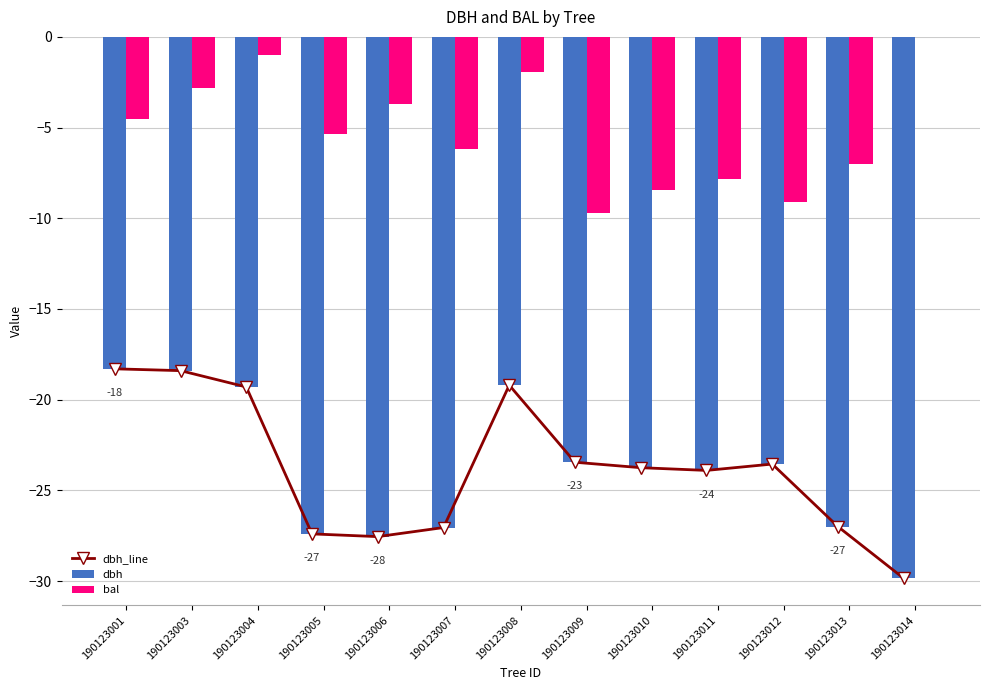

Which label corresponds to the smallest value in the chart?

190123014